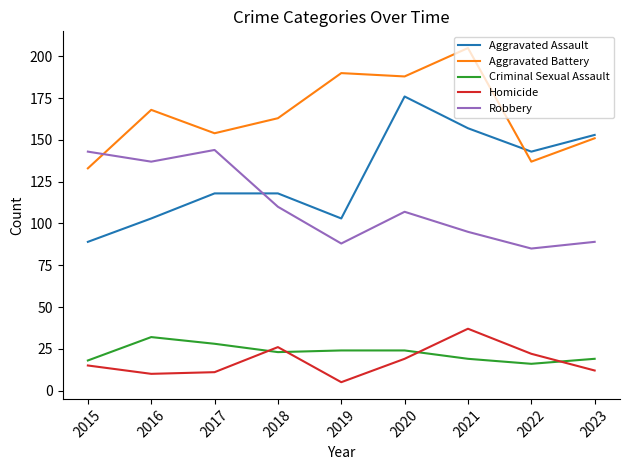

True or false: Aggravated Battery has more than 0 interior local peaks.

True